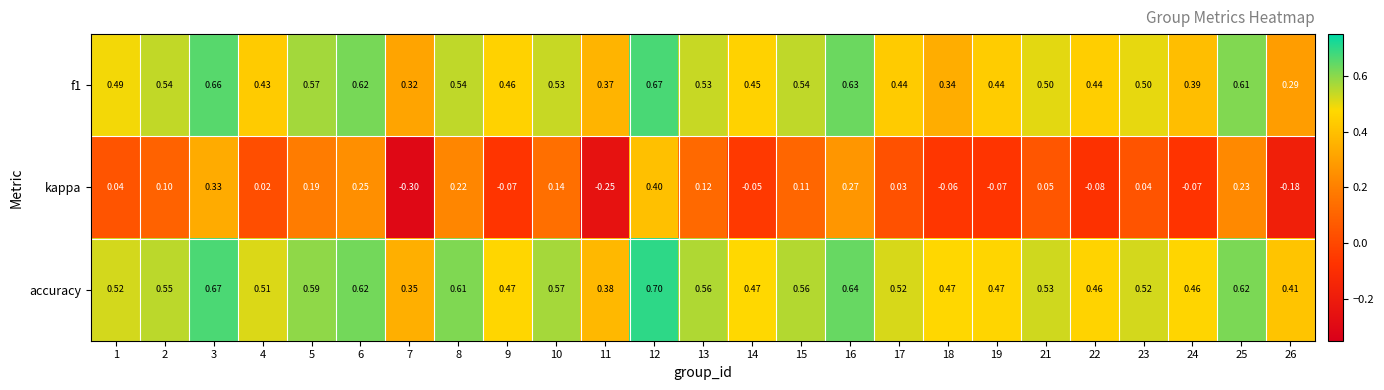

Is the value of accuracy at 22 greater than the value of kappa at 23?

Yes